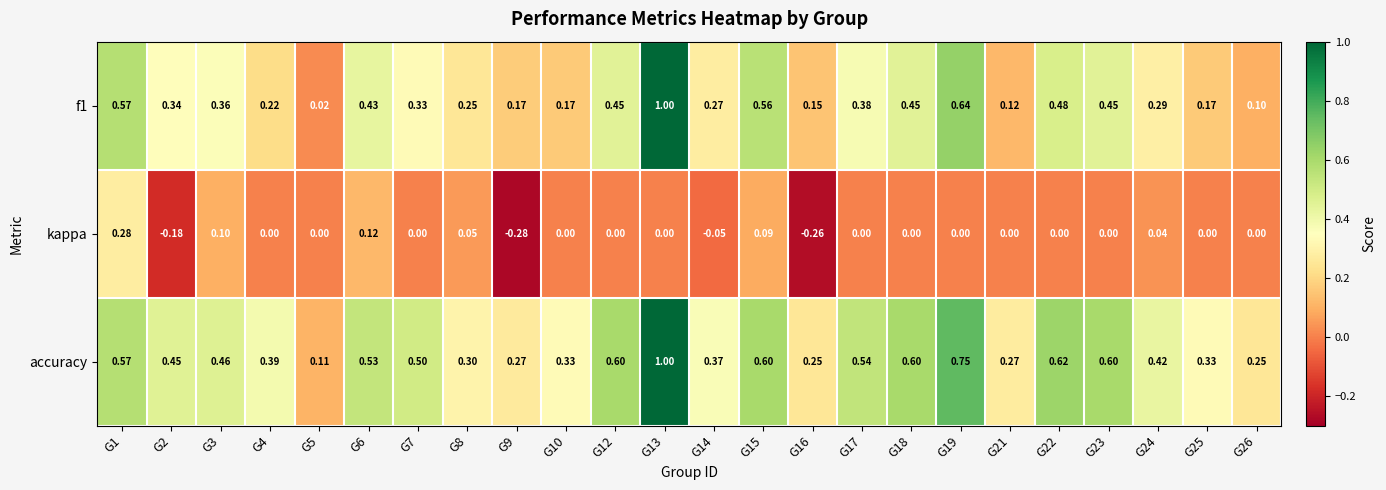

List the series in order of their overall mean, lowest first.

kappa, f1, accuracy